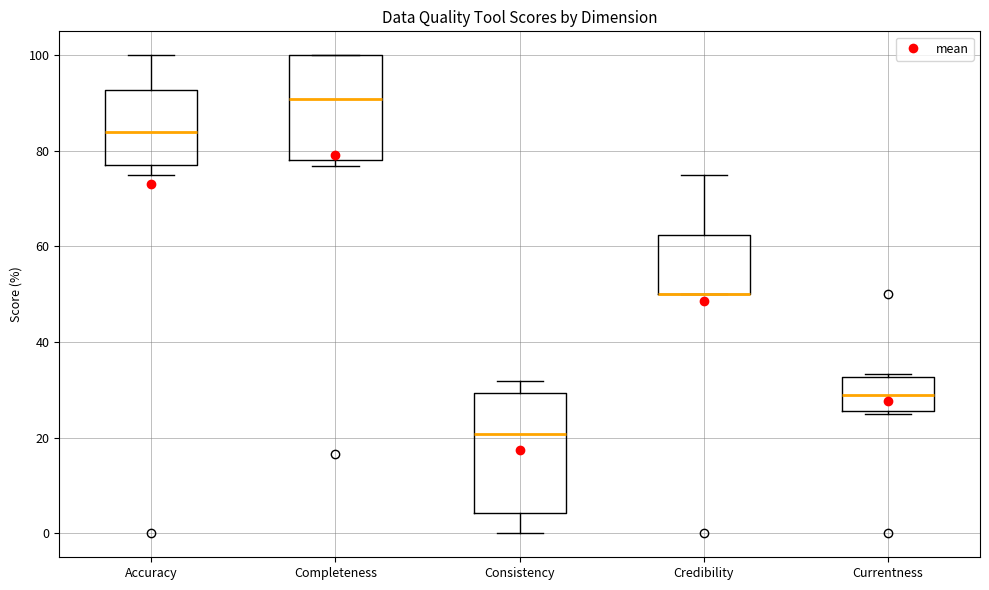

Reading left to right, transcribe this box plot: for each box, give where its median line is, the range the box spans, and where its two whiskers end, as read against the y-axis. The values are not printed on the chart, so give them approximately, as read against the axis.

Accuracy: median 84, box 78 to 92, whiskers 76 to 100
Completeness: median 90, box 78 to 100, whiskers 76 to 100
Consistency: median 20, box 4 to 30, whiskers 0 to 32
Credibility: median 50 (drawn on the box's lower edge), box 50 to 62, whiskers 50 to 76
Currentness: median 30, box 26 to 32, whiskers 26 to 34